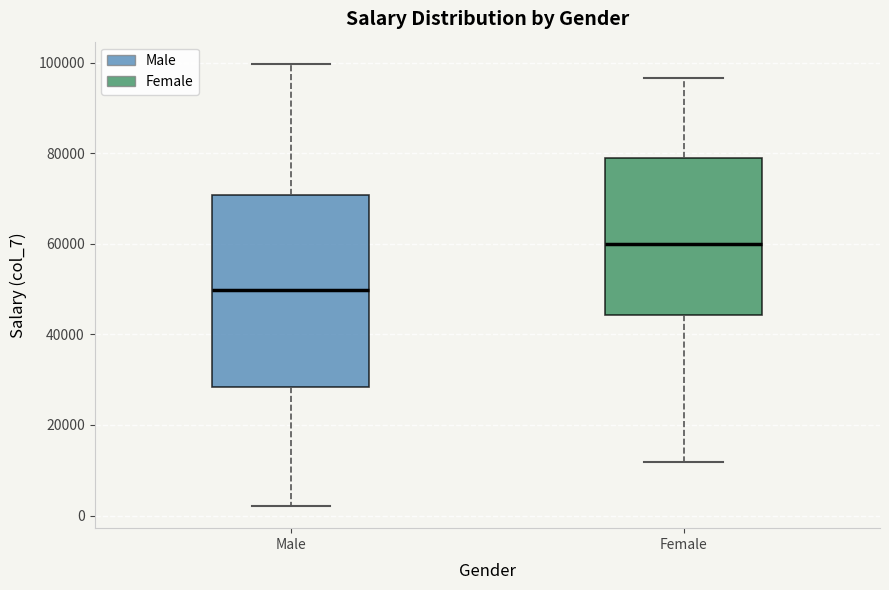

Reading left to right, read every box against the y-axis: the position of its median line, the range the box covers, and the ends of its whiskers. The values are not printed on the chart, so give them approximately, as read against the axis.

Male: median 50000, box 28000 to 70000, whiskers 2000 to 100000
Female: median 60000, box 44000 to 80000, whiskers 12000 to 96000